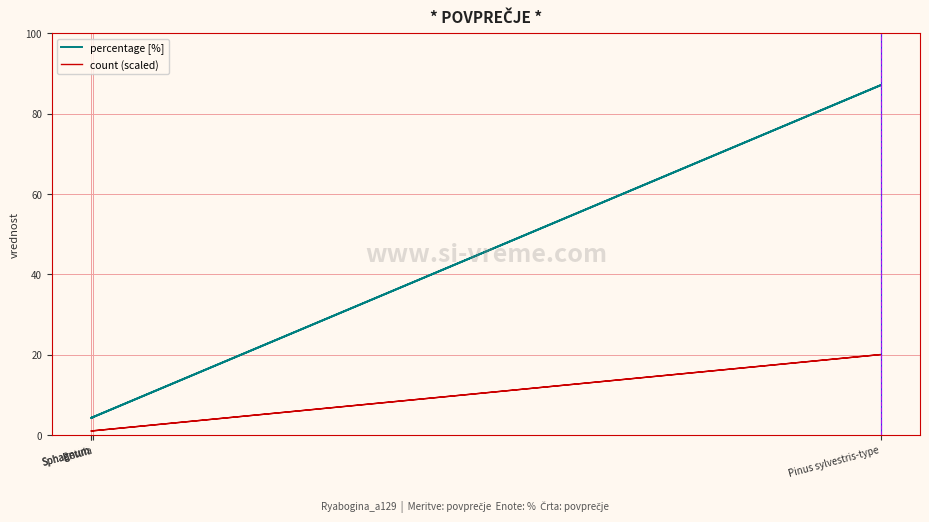

Which series has the widest spread of values?

percentage [%]